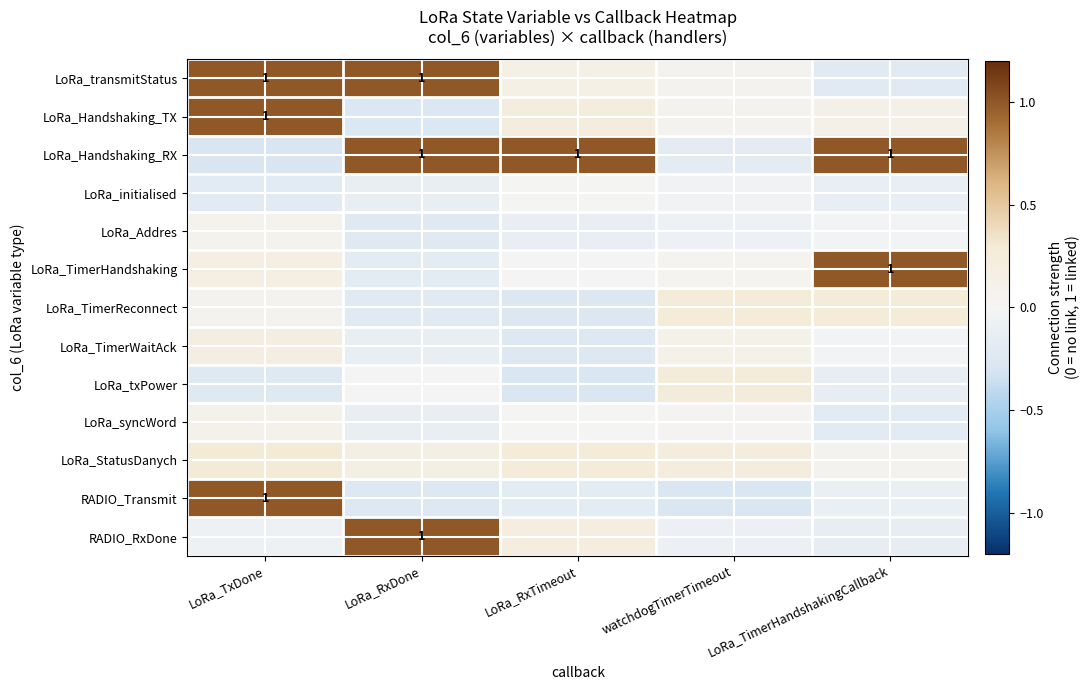

What is the total value across all series at LoRa_RxTimeout?

0.8